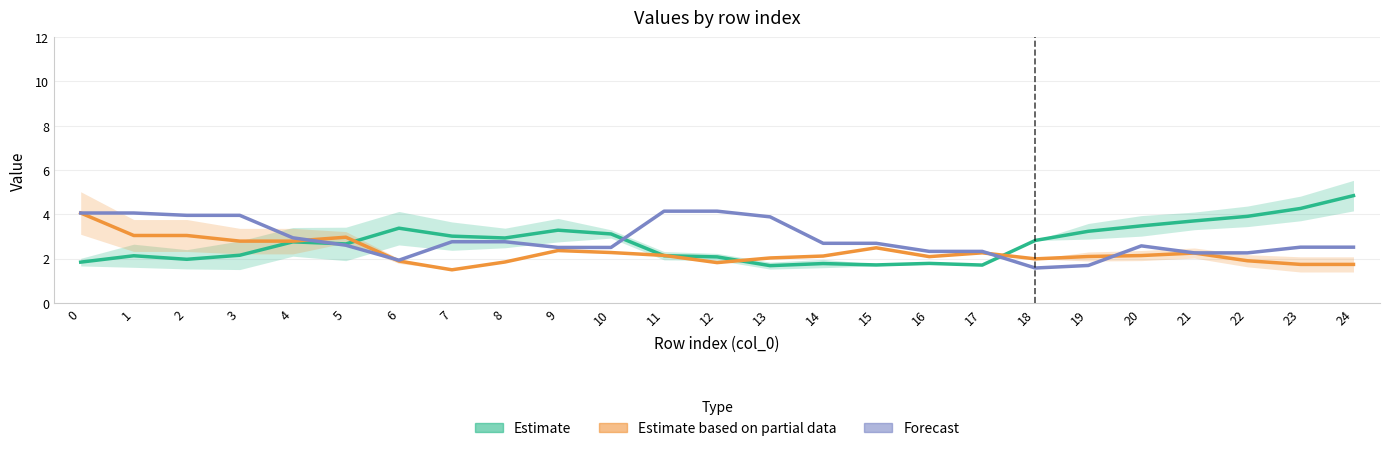

Where is the first local maximum for Estimate?

1